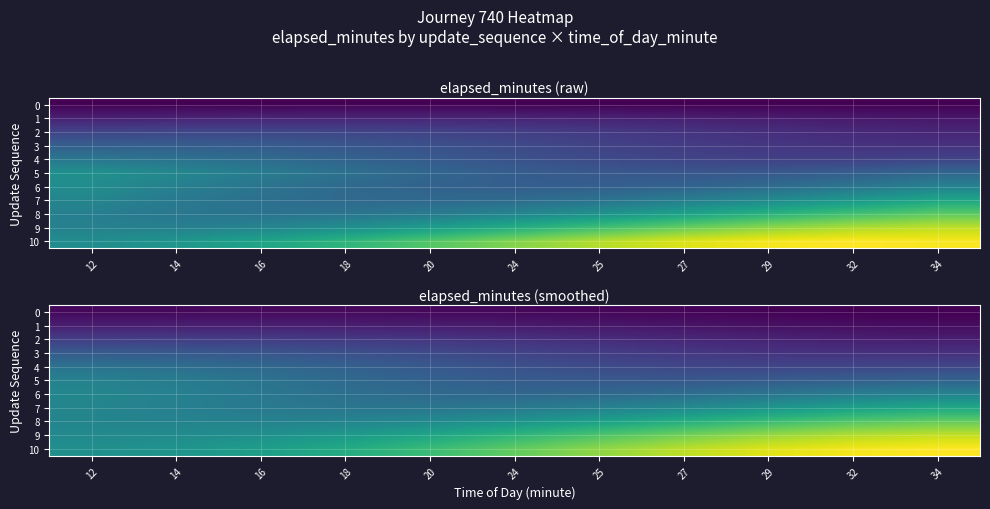

At how many categories does at least one series exceed 7?

11